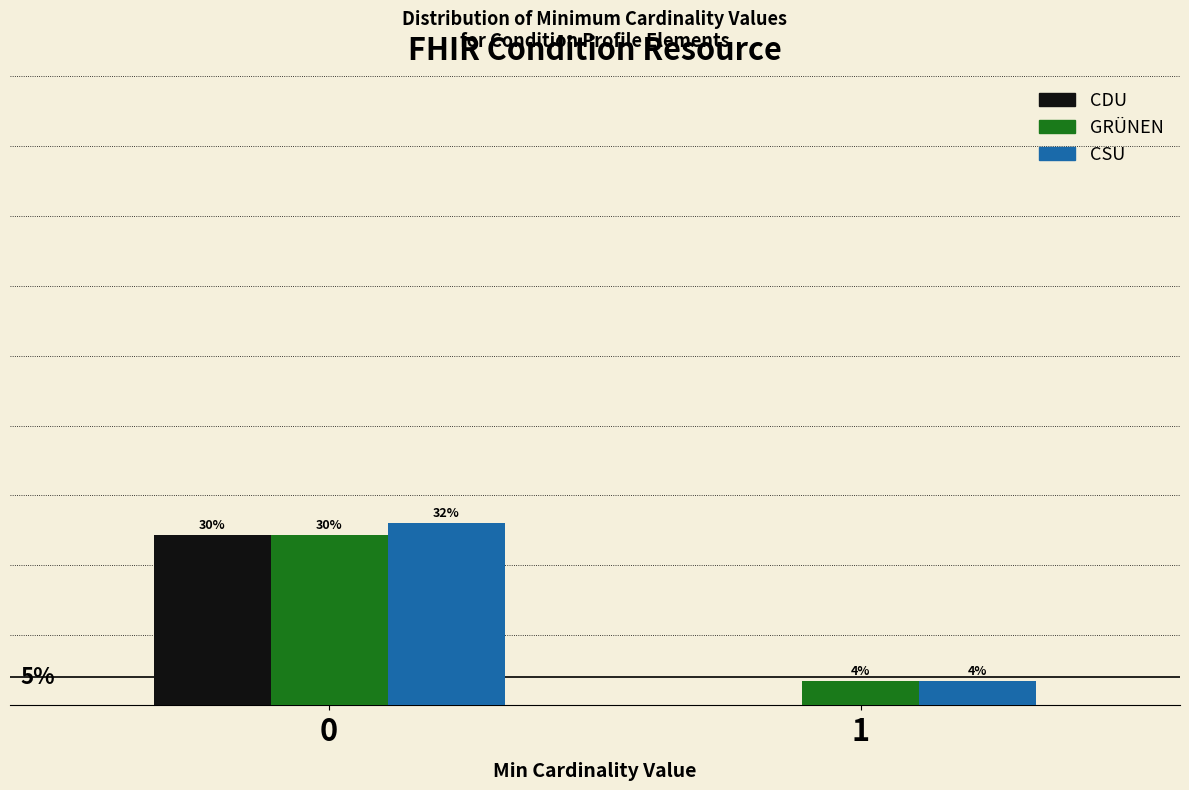

Are the bars horizontal?

No